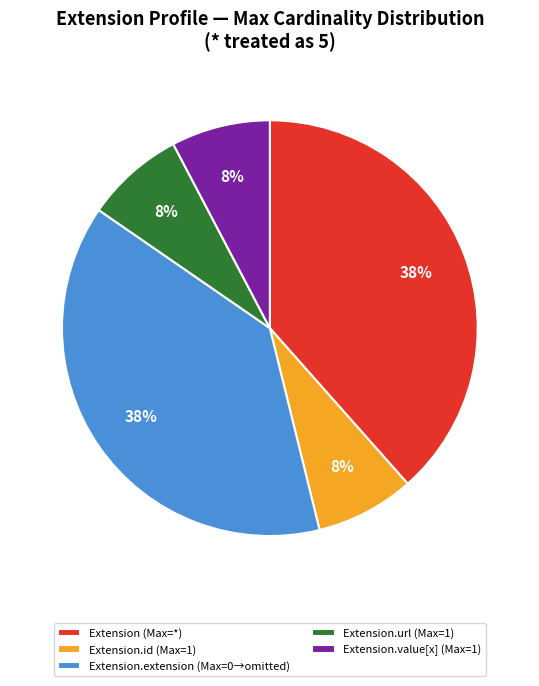

Is the sum of Extension.extension (Max=0→omitted) and Extension.id (Max=1) greater than half?

No